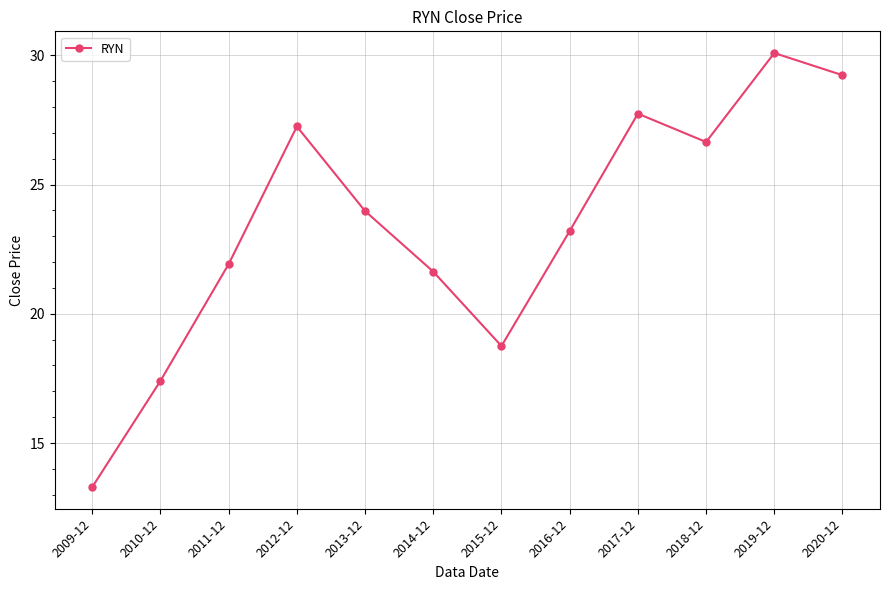

At which label is the value closest to 21?

2014-12